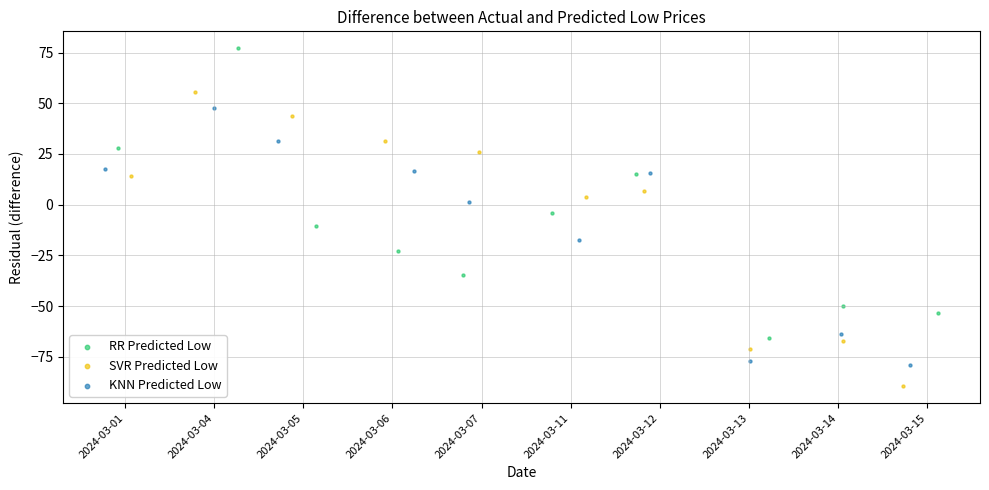

Which series reaches the minimum Y coordinate?

SVR Predicted Low